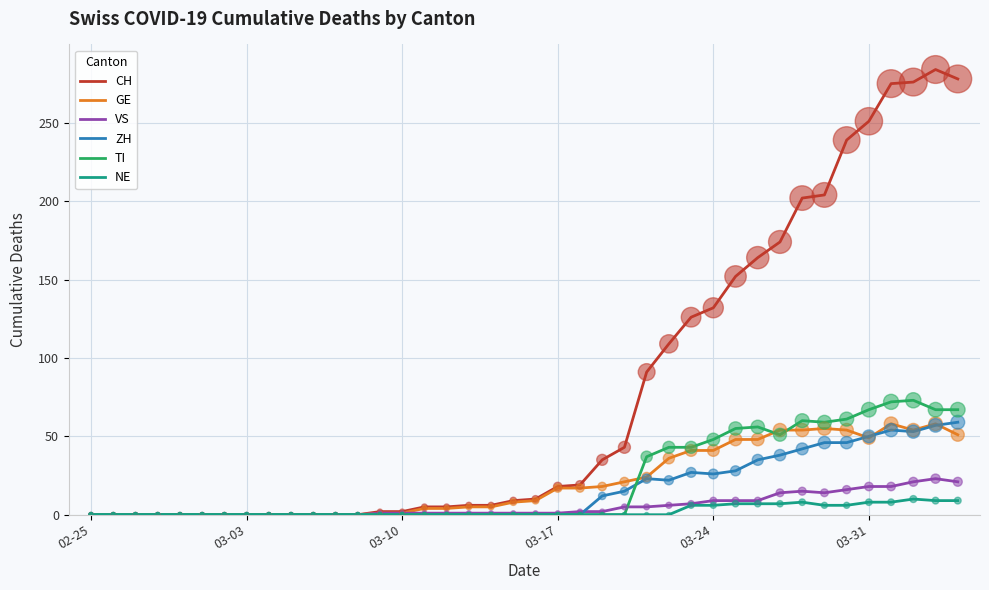

What are all the series names shown in the legend?

CH, GE, VS, ZH, TI, NE